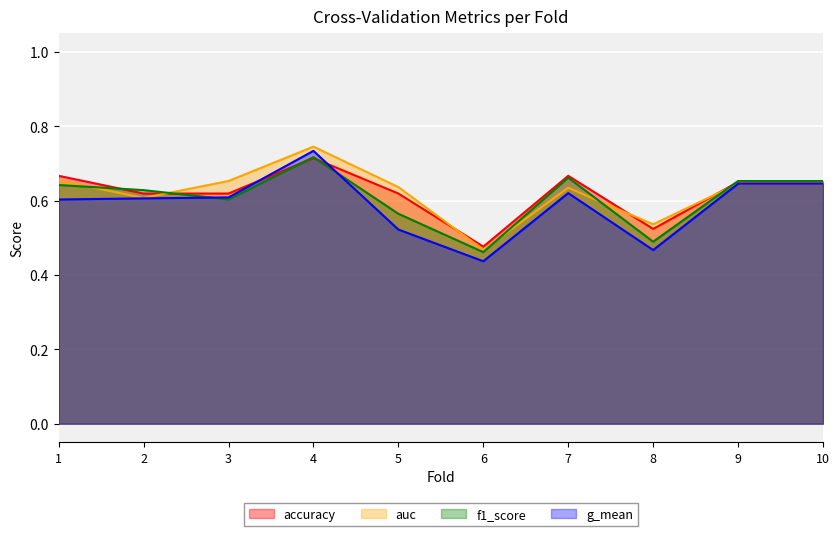

What is the value of the g_mean point at the 6th from the left?

0.4